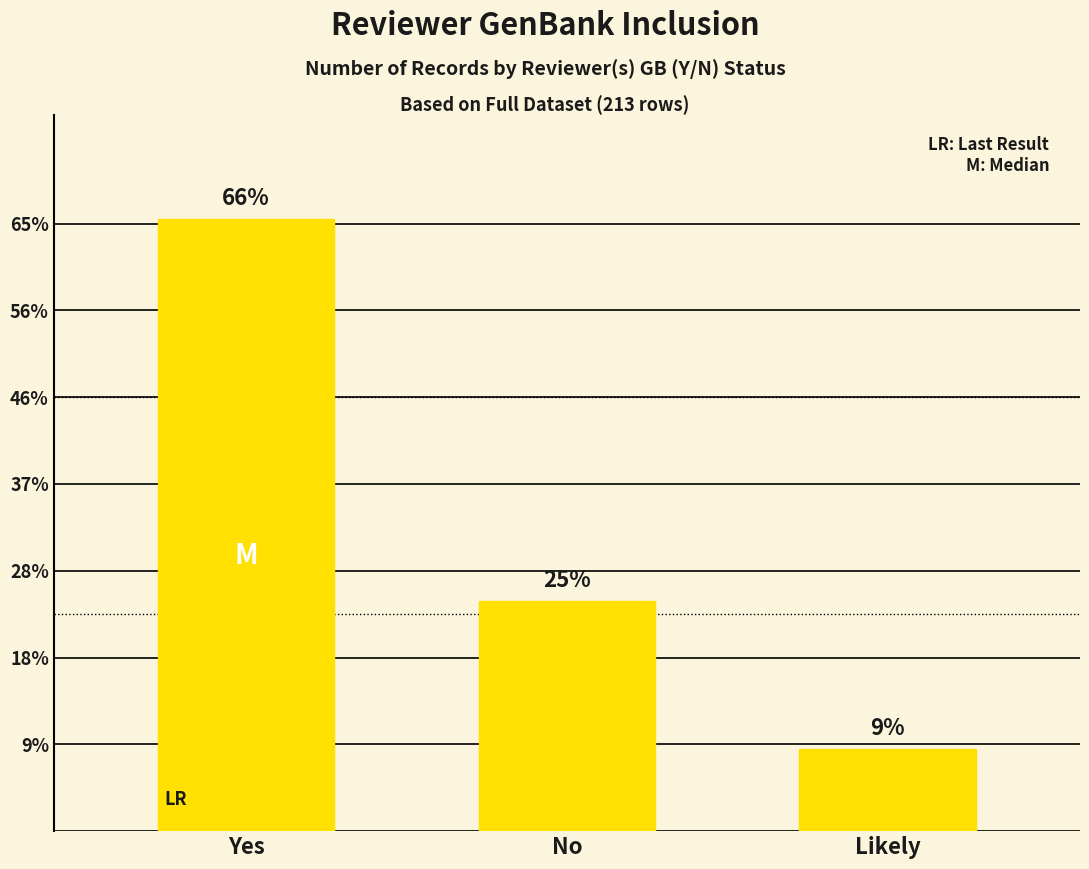

Rank the categories by value from highest to lowest.

Yes, No, Likely